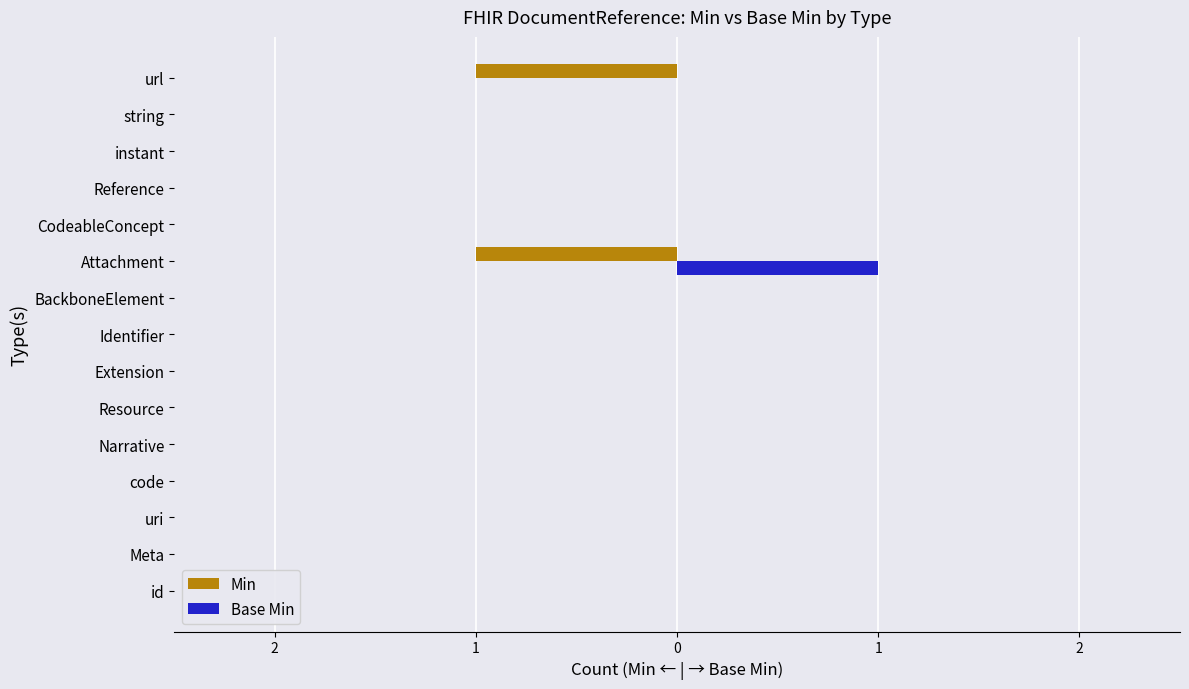

What are all the series names shown in the legend?

Min, Base Min